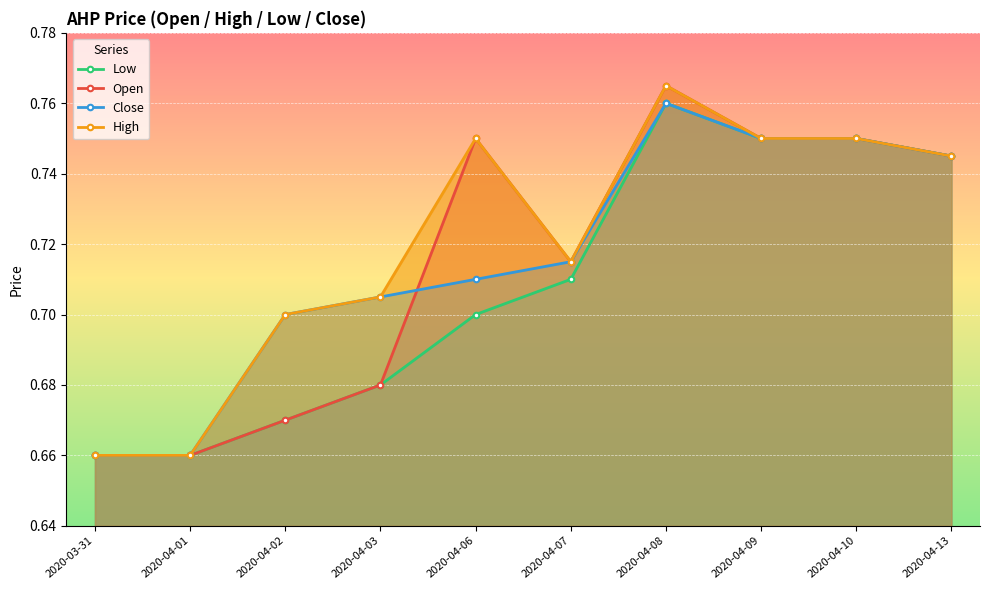

Which series has the largest total across all categories?

High